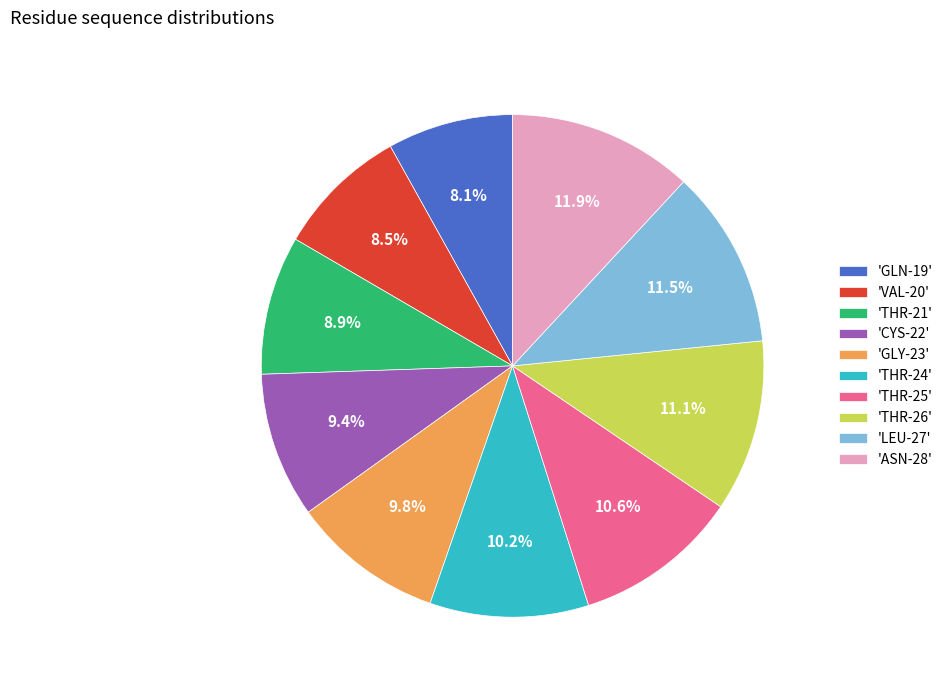

Approximately how many times larger is the value at 'THR-24' compared to 'CYS-22'?

1.1